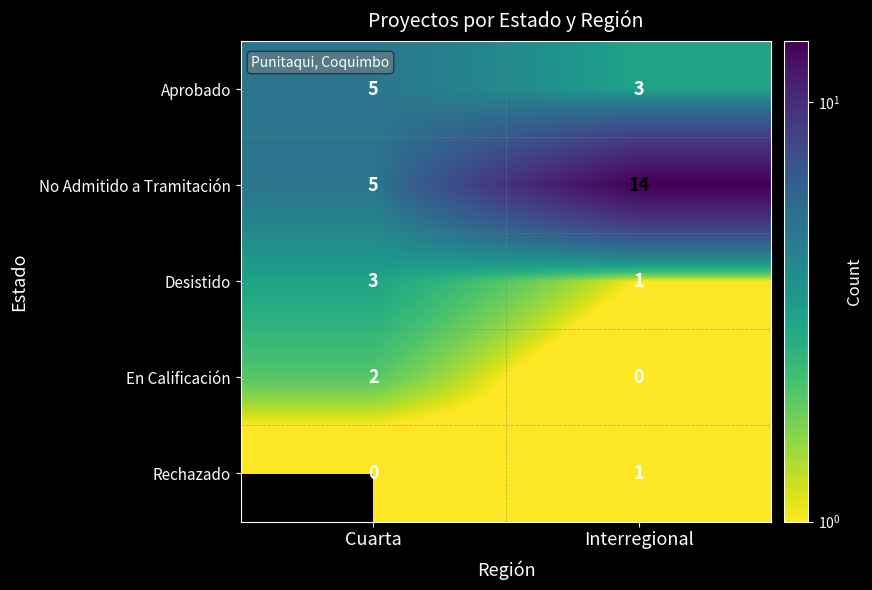

List the labels in order of En Calificación value, largest first.

Cuarta, Interregional